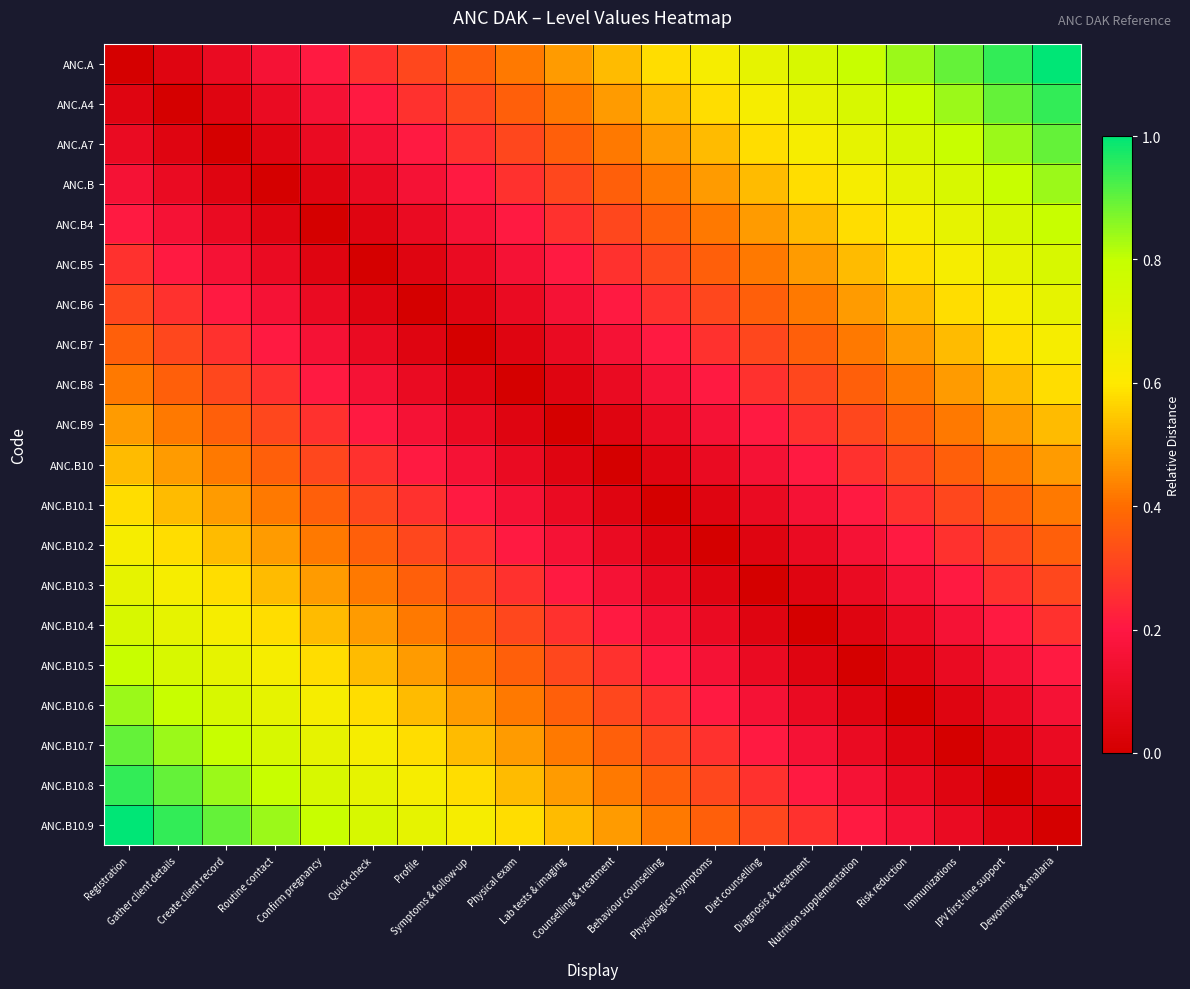

Reading right to left, transcribe all the data shown in this chart.

ANC.A: Deworming & malaria=1.0	IPV first-line support=0.9	Immunizations=0.9	Risk reduction=0.8	Nutrition supplementation=0.8	Diagnosis & treatment=0.7	Diet counselling=0.7	Physiological symptoms=0.6	Behaviour counselling=0.6	Counselling & treatment=0.5	Lab tests & imaging=0.5	Physical exam=0.4	Symptoms & follow-up=0.4	Profile=0.3	Quick check=0.3	Confirm pregnancy=0.2	Routine contact=0.2	Create client record=0.1	Gather client details=0.1	Registration=0.0
ANC.A4: Deworming & malaria=0.9	IPV first-line support=0.9	Immunizations=0.8	Risk reduction=0.8	Nutrition supplementation=0.7	Diagnosis & treatment=0.7	Diet counselling=0.6	Physiological symptoms=0.6	Behaviour counselling=0.5	Counselling & treatment=0.5	Lab tests & imaging=0.4	Physical exam=0.4	Symptoms & follow-up=0.3	Profile=0.3	Quick check=0.2	Confirm pregnancy=0.2	Routine contact=0.1	Create client record=0.1	Gather client details=0.0	Registration=0.1
ANC.A7: Deworming & malaria=0.9	IPV first-line support=0.8	Immunizations=0.8	Risk reduction=0.7	Nutrition supplementation=0.7	Diagnosis & treatment=0.6	Diet counselling=0.6	Physiological symptoms=0.5	Behaviour counselling=0.5	Counselling & treatment=0.4	Lab tests & imaging=0.4	Physical exam=0.3	Symptoms & follow-up=0.3	Profile=0.2	Quick check=0.2	Confirm pregnancy=0.1	Routine contact=0.1	Create client record=0.0	Gather client details=0.1	Registration=0.1
ANC.B: Deworming & malaria=0.8	IPV first-line support=0.8	Immunizations=0.7	Risk reduction=0.7	Nutrition supplementation=0.6	Diagnosis & treatment=0.6	Diet counselling=0.5	Physiological symptoms=0.5	Behaviour counselling=0.4	Counselling & treatment=0.4	Lab tests & imaging=0.3	Physical exam=0.3	Symptoms & follow-up=0.2	Profile=0.2	Quick check=0.1	Confirm pregnancy=0.1	Routine contact=0.0	Create client record=0.1	Gather client details=0.1	Registration=0.2
ANC.B4: Deworming & malaria=0.8	IPV first-line support=0.7	Immunizations=0.7	Risk reduction=0.6	Nutrition supplementation=0.6	Diagnosis & treatment=0.5	Diet counselling=0.5	Physiological symptoms=0.4	Behaviour counselling=0.4	Counselling & treatment=0.3	Lab tests & imaging=0.3	Physical exam=0.2	Symptoms & follow-up=0.2	Profile=0.1	Quick check=0.1	Confirm pregnancy=0.0	Routine contact=0.1	Create client record=0.1	Gather client details=0.2	Registration=0.2
ANC.B5: Deworming & malaria=0.7	IPV first-line support=0.7	Immunizations=0.6	Risk reduction=0.6	Nutrition supplementation=0.5	Diagnosis & treatment=0.5	Diet counselling=0.4	Physiological symptoms=0.4	Behaviour counselling=0.3	Counselling & treatment=0.3	Lab tests & imaging=0.2	Physical exam=0.2	Symptoms & follow-up=0.1	Profile=0.1	Quick check=0.0	Confirm pregnancy=0.1	Routine contact=0.1	Create client record=0.2	Gather client details=0.2	Registration=0.3
ANC.B6: Deworming & malaria=0.7	IPV first-line support=0.6	Immunizations=0.6	Risk reduction=0.5	Nutrition supplementation=0.5	Diagnosis & treatment=0.4	Diet counselling=0.4	Physiological symptoms=0.3	Behaviour counselling=0.3	Counselling & treatment=0.2	Lab tests & imaging=0.2	Physical exam=0.1	Symptoms & follow-up=0.1	Profile=0.0	Quick check=0.1	Confirm pregnancy=0.1	Routine contact=0.2	Create client record=0.2	Gather client details=0.3	Registration=0.3
ANC.B7: Deworming & malaria=0.6	IPV first-line support=0.6	Immunizations=0.5	Risk reduction=0.5	Nutrition supplementation=0.4	Diagnosis & treatment=0.4	Diet counselling=0.3	Physiological symptoms=0.3	Behaviour counselling=0.2	Counselling & treatment=0.2	Lab tests & imaging=0.1	Physical exam=0.1	Symptoms & follow-up=0.0	Profile=0.1	Quick check=0.1	Confirm pregnancy=0.2	Routine contact=0.2	Create client record=0.3	Gather client details=0.3	Registration=0.4
ANC.B8: Deworming & malaria=0.6	IPV first-line support=0.5	Immunizations=0.5	Risk reduction=0.4	Nutrition supplementation=0.4	Diagnosis & treatment=0.3	Diet counselling=0.3	Physiological symptoms=0.2	Behaviour counselling=0.2	Counselling & treatment=0.1	Lab tests & imaging=0.1	Physical exam=0.0	Symptoms & follow-up=0.1	Profile=0.1	Quick check=0.2	Confirm pregnancy=0.2	Routine contact=0.3	Create client record=0.3	Gather client details=0.4	Registration=0.4
ANC.B9: Deworming & malaria=0.5	IPV first-line support=0.5	Immunizations=0.4	Risk reduction=0.4	Nutrition supplementation=0.3	Diagnosis & treatment=0.3	Diet counselling=0.2	Physiological symptoms=0.2	Behaviour counselling=0.1	Counselling & treatment=0.1	Lab tests & imaging=0.0	Physical exam=0.1	Symptoms & follow-up=0.1	Profile=0.2	Quick check=0.2	Confirm pregnancy=0.3	Routine contact=0.3	Create client record=0.4	Gather client details=0.4	Registration=0.5
ANC.B10: Deworming & malaria=0.5	IPV first-line support=0.4	Immunizations=0.4	Risk reduction=0.3	Nutrition supplementation=0.3	Diagnosis & treatment=0.2	Diet counselling=0.2	Physiological symptoms=0.1	Behaviour counselling=0.1	Counselling & treatment=0.0	Lab tests & imaging=0.1	Physical exam=0.1	Symptoms & follow-up=0.2	Profile=0.2	Quick check=0.3	Confirm pregnancy=0.3	Routine contact=0.4	Create client record=0.4	Gather client details=0.5	Registration=0.5
ANC.B10.1: Deworming & malaria=0.4	IPV first-line support=0.4	Immunizations=0.3	Risk reduction=0.3	Nutrition supplementation=0.2	Diagnosis & treatment=0.2	Diet counselling=0.1	Physiological symptoms=0.1	Behaviour counselling=0.0	Counselling & treatment=0.1	Lab tests & imaging=0.1	Physical exam=0.2	Symptoms & follow-up=0.2	Profile=0.3	Quick check=0.3	Confirm pregnancy=0.4	Routine contact=0.4	Create client record=0.5	Gather client details=0.5	Registration=0.6
ANC.B10.2: Deworming & malaria=0.4	IPV first-line support=0.3	Immunizations=0.3	Risk reduction=0.2	Nutrition supplementation=0.2	Diagnosis & treatment=0.1	Diet counselling=0.1	Physiological symptoms=0.0	Behaviour counselling=0.1	Counselling & treatment=0.1	Lab tests & imaging=0.2	Physical exam=0.2	Symptoms & follow-up=0.3	Profile=0.3	Quick check=0.4	Confirm pregnancy=0.4	Routine contact=0.5	Create client record=0.5	Gather client details=0.6	Registration=0.6
ANC.B10.3: Deworming & malaria=0.3	IPV first-line support=0.3	Immunizations=0.2	Risk reduction=0.2	Nutrition supplementation=0.1	Diagnosis & treatment=0.1	Diet counselling=0.0	Physiological symptoms=0.1	Behaviour counselling=0.1	Counselling & treatment=0.2	Lab tests & imaging=0.2	Physical exam=0.3	Symptoms & follow-up=0.3	Profile=0.4	Quick check=0.4	Confirm pregnancy=0.5	Routine contact=0.5	Create client record=0.6	Gather client details=0.6	Registration=0.7
ANC.B10.4: Deworming & malaria=0.3	IPV first-line support=0.2	Immunizations=0.2	Risk reduction=0.1	Nutrition supplementation=0.1	Diagnosis & treatment=0.0	Diet counselling=0.1	Physiological symptoms=0.1	Behaviour counselling=0.2	Counselling & treatment=0.2	Lab tests & imaging=0.3	Physical exam=0.3	Symptoms & follow-up=0.4	Profile=0.4	Quick check=0.5	Confirm pregnancy=0.5	Routine contact=0.6	Create client record=0.6	Gather client details=0.7	Registration=0.7
ANC.B10.5: Deworming & malaria=0.2	IPV first-line support=0.2	Immunizations=0.1	Risk reduction=0.1	Nutrition supplementation=0.0	Diagnosis & treatment=0.1	Diet counselling=0.1	Physiological symptoms=0.2	Behaviour counselling=0.2	Counselling & treatment=0.3	Lab tests & imaging=0.3	Physical exam=0.4	Symptoms & follow-up=0.4	Profile=0.5	Quick check=0.5	Confirm pregnancy=0.6	Routine contact=0.6	Create client record=0.7	Gather client details=0.7	Registration=0.8
ANC.B10.6: Deworming & malaria=0.2	IPV first-line support=0.1	Immunizations=0.1	Risk reduction=0.0	Nutrition supplementation=0.1	Diagnosis & treatment=0.1	Diet counselling=0.2	Physiological symptoms=0.2	Behaviour counselling=0.3	Counselling & treatment=0.3	Lab tests & imaging=0.4	Physical exam=0.4	Symptoms & follow-up=0.5	Profile=0.5	Quick check=0.6	Confirm pregnancy=0.6	Routine contact=0.7	Create client record=0.7	Gather client details=0.8	Registration=0.8
ANC.B10.7: Deworming & malaria=0.1	IPV first-line support=0.1	Immunizations=0.0	Risk reduction=0.1	Nutrition supplementation=0.1	Diagnosis & treatment=0.2	Diet counselling=0.2	Physiological symptoms=0.3	Behaviour counselling=0.3	Counselling & treatment=0.4	Lab tests & imaging=0.4	Physical exam=0.5	Symptoms & follow-up=0.5	Profile=0.6	Quick check=0.6	Confirm pregnancy=0.7	Routine contact=0.7	Create client record=0.8	Gather client details=0.8	Registration=0.9
ANC.B10.8: Deworming & malaria=0.1	IPV first-line support=0.0	Immunizations=0.1	Risk reduction=0.1	Nutrition supplementation=0.2	Diagnosis & treatment=0.2	Diet counselling=0.3	Physiological symptoms=0.3	Behaviour counselling=0.4	Counselling & treatment=0.4	Lab tests & imaging=0.5	Physical exam=0.5	Symptoms & follow-up=0.6	Profile=0.6	Quick check=0.7	Confirm pregnancy=0.7	Routine contact=0.8	Create client record=0.8	Gather client details=0.9	Registration=0.9
ANC.B10.9: Deworming & malaria=0.0	IPV first-line support=0.1	Immunizations=0.1	Risk reduction=0.2	Nutrition supplementation=0.2	Diagnosis & treatment=0.3	Diet counselling=0.3	Physiological symptoms=0.4	Behaviour counselling=0.4	Counselling & treatment=0.5	Lab tests & imaging=0.5	Physical exam=0.6	Symptoms & follow-up=0.6	Profile=0.7	Quick check=0.7	Confirm pregnancy=0.8	Routine contact=0.8	Create client record=0.9	Gather client details=0.9	Registration=1.0